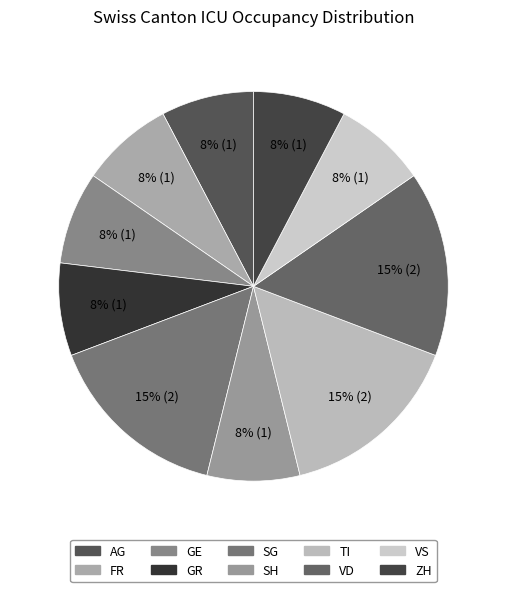

True or false: FR accounts for 8% of the total.

True